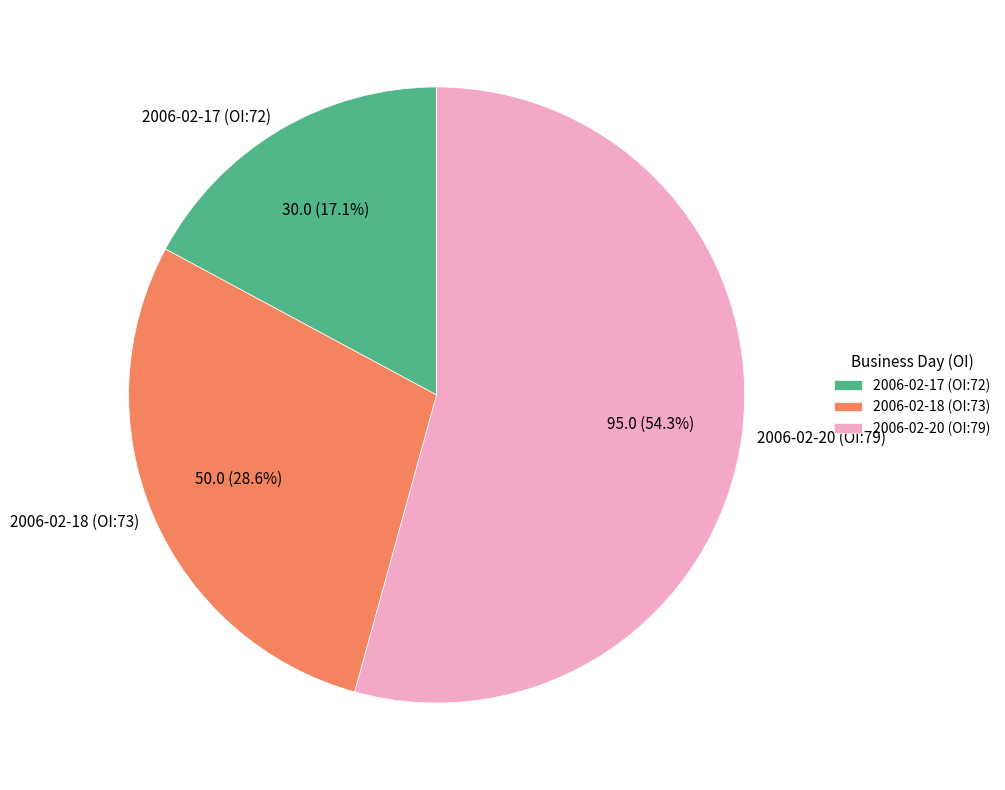

Is the sum of 2006-02-17 (OI:72) and 2006-02-20 (OI:79) greater than half?

Yes